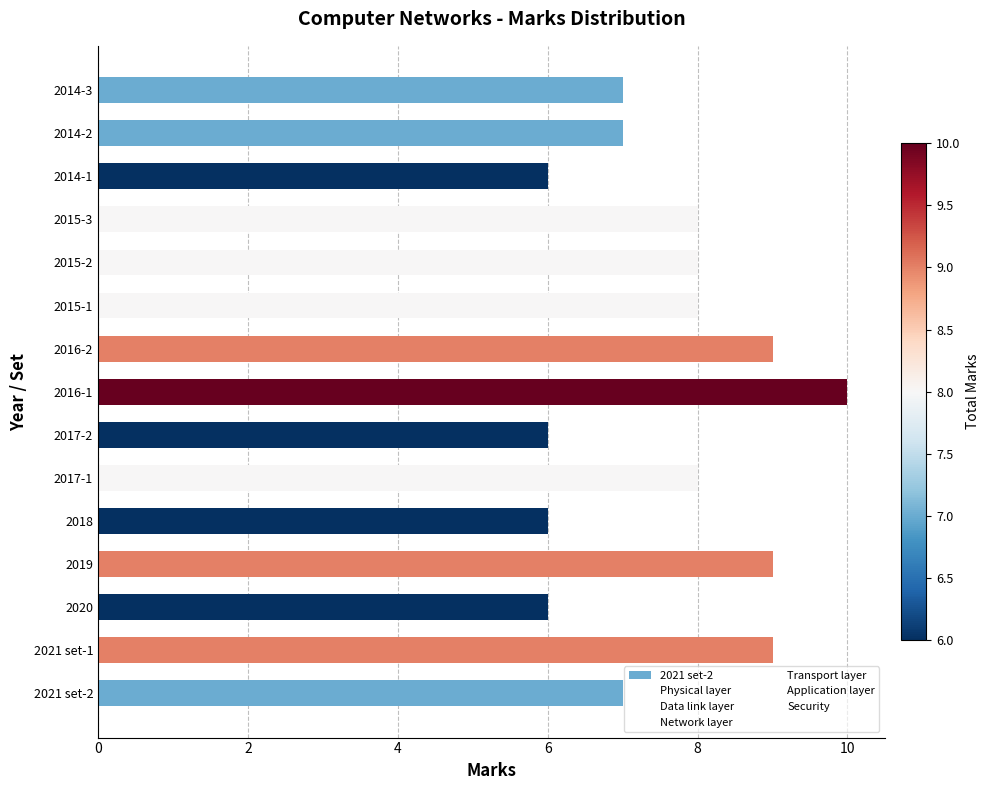

How many series are shown in this chart?

6